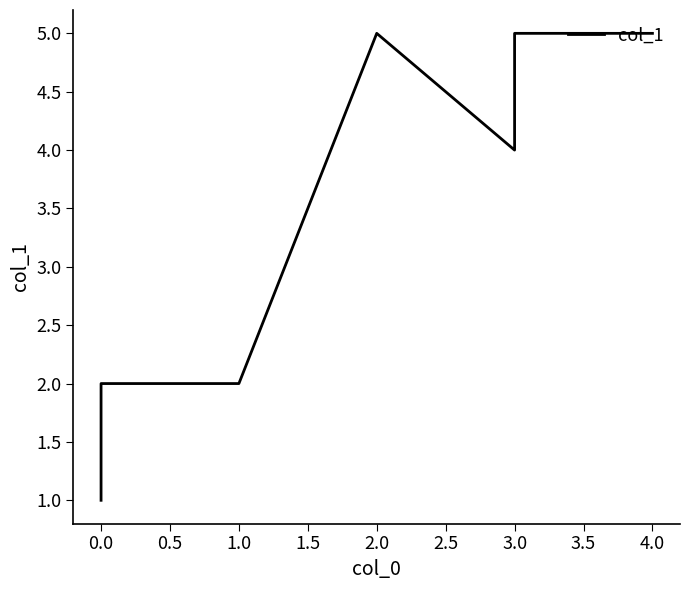

Reading left to right, what are all the values shown in this chart?

1	2	2	5	4	5	5